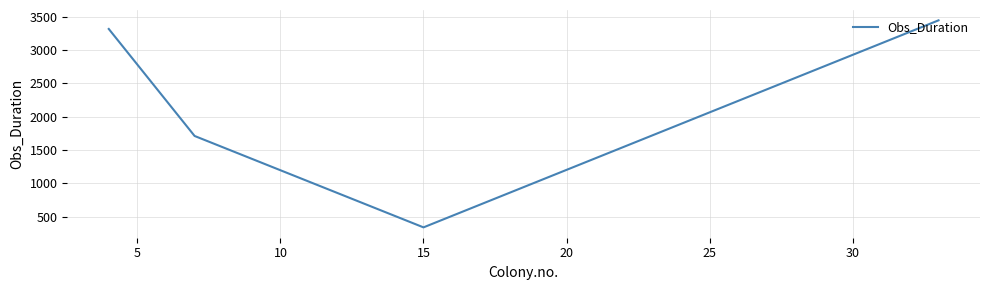

What is the sum of all values?

8815